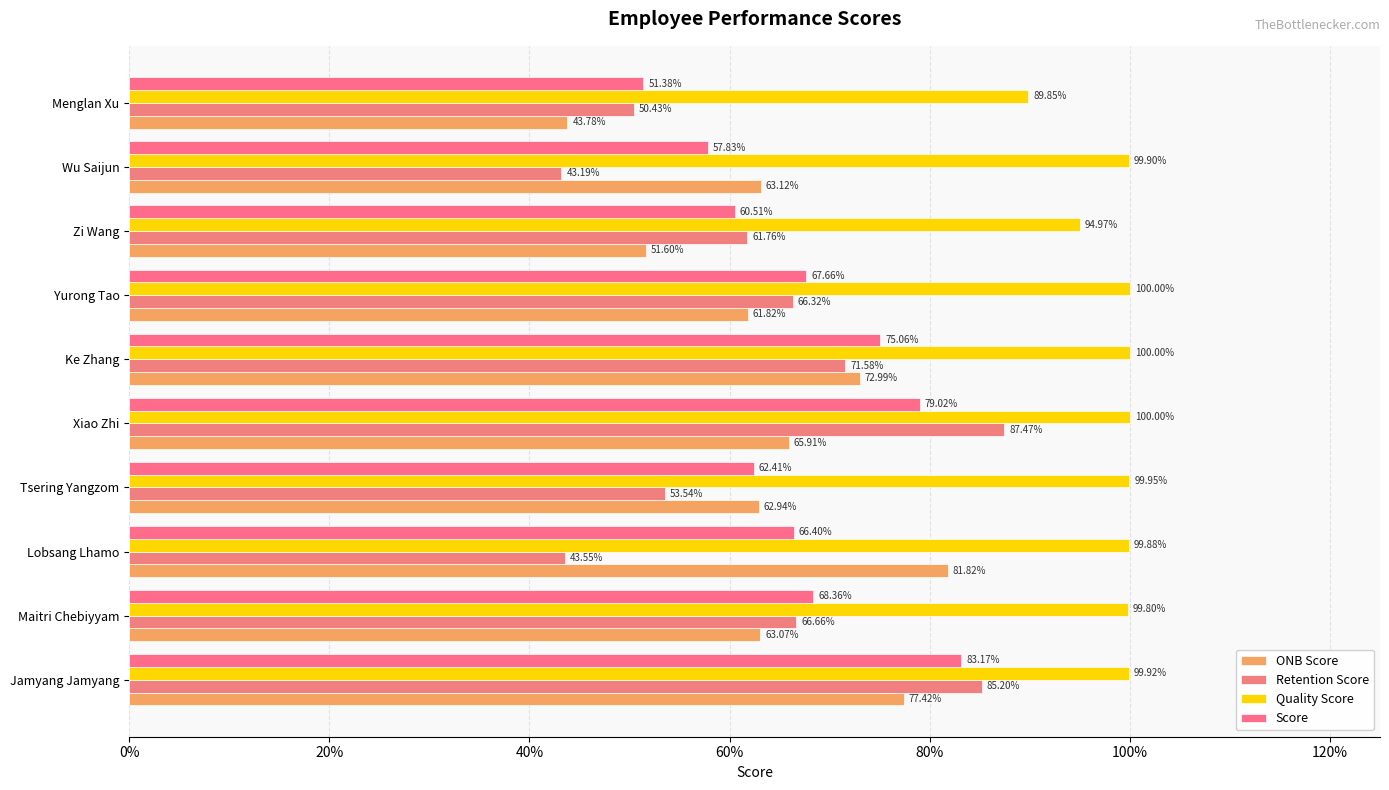

How many bars are there in total?

40